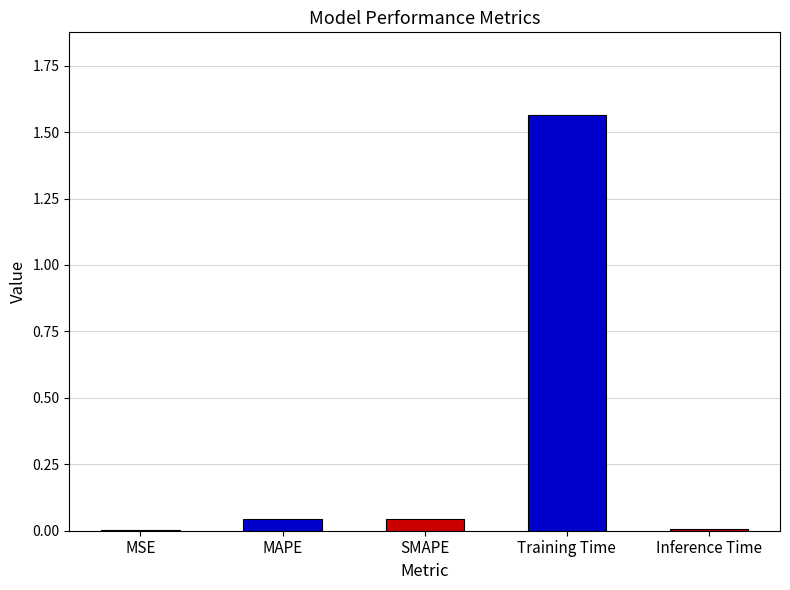

At which category does the chart reach its peak across all series?

Training Time